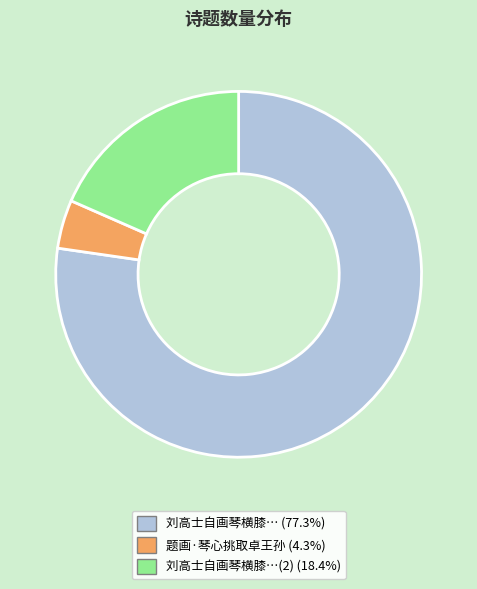

Do 刘高士自画琴横膝…(2) (18.4%) and 刘高士自画琴横膝… (77.3%) together represent more than half of the pie?

Yes